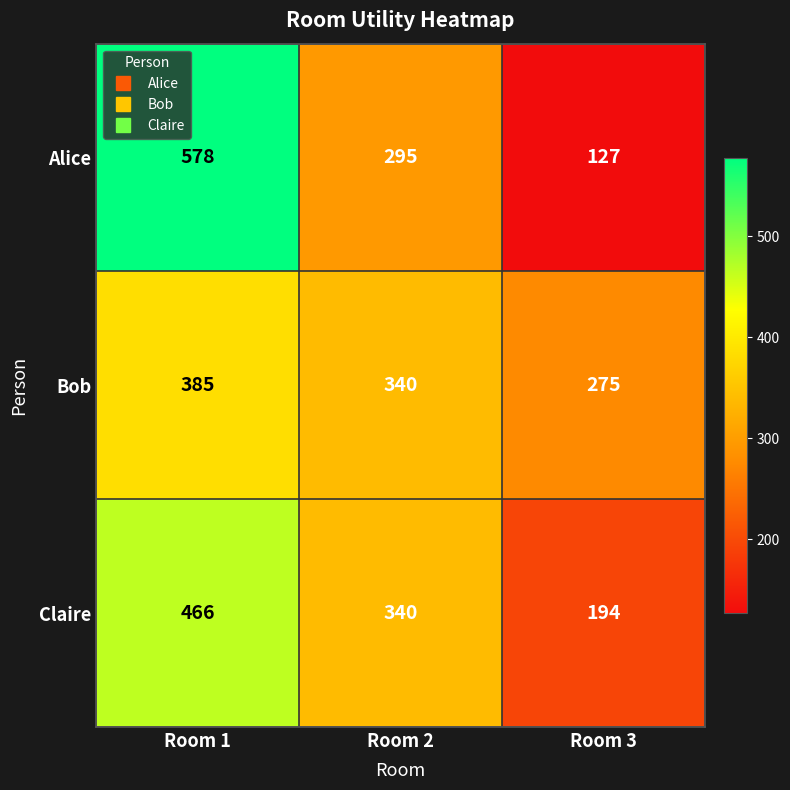

What is the difference between the highest and lowest values at Room 3?

148